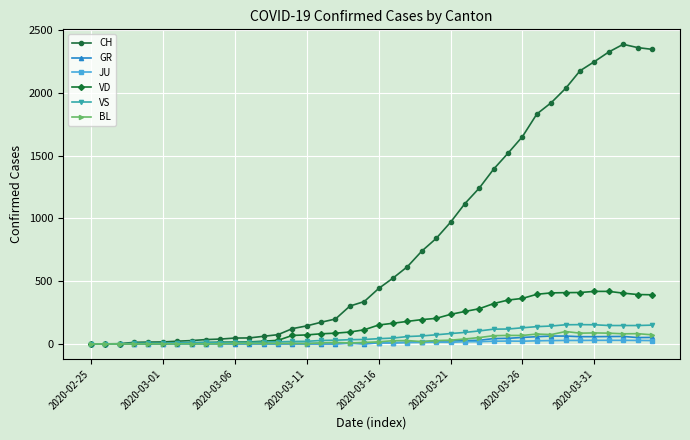

How many distinct data groups are displayed?

6